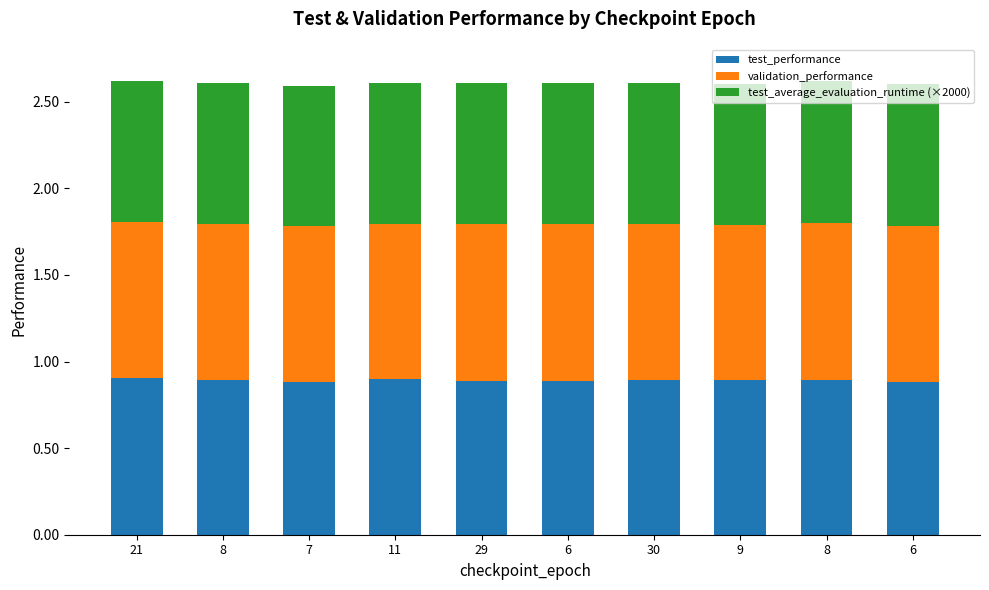

True or false: test_performance has a value of 0.9 at 8.

True